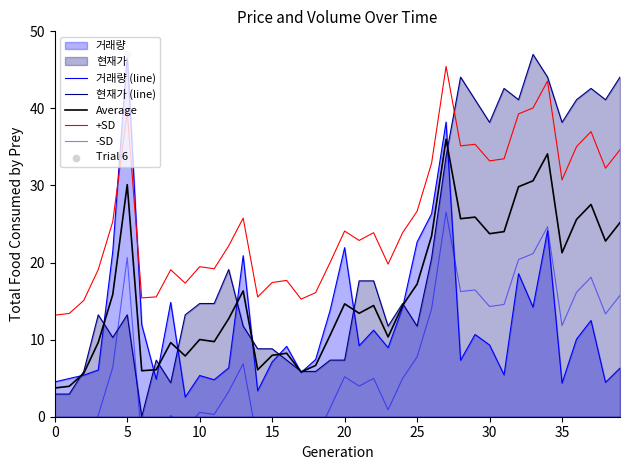

Which series contains the lowest Y value?

-SD